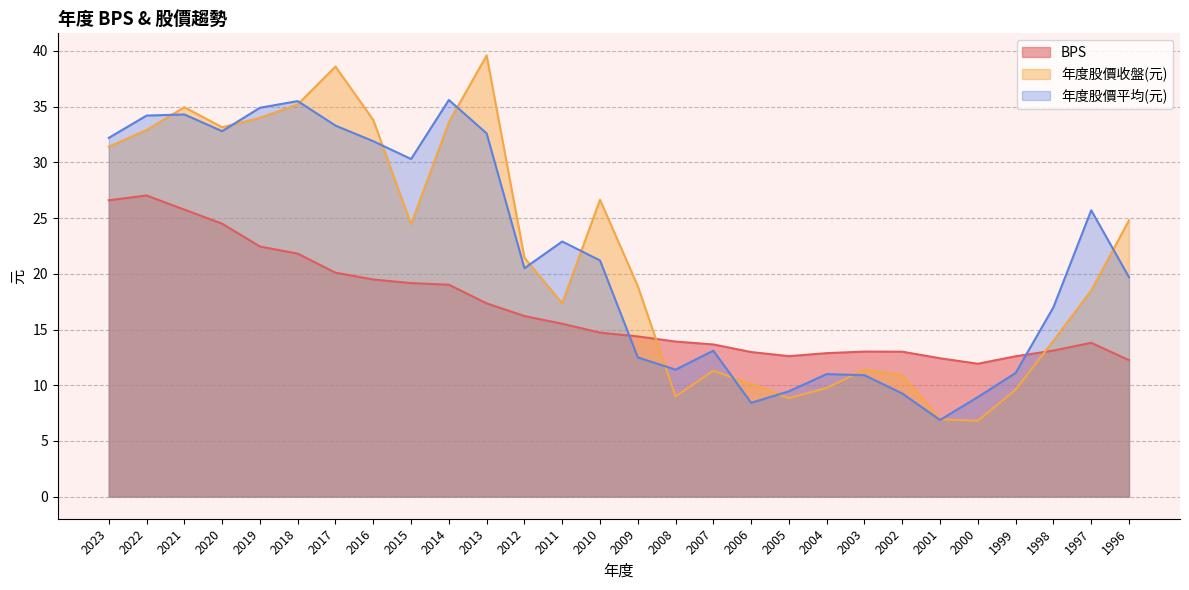

Is it true that 年度股價平均(元) equals 13.1 at 2007?

True